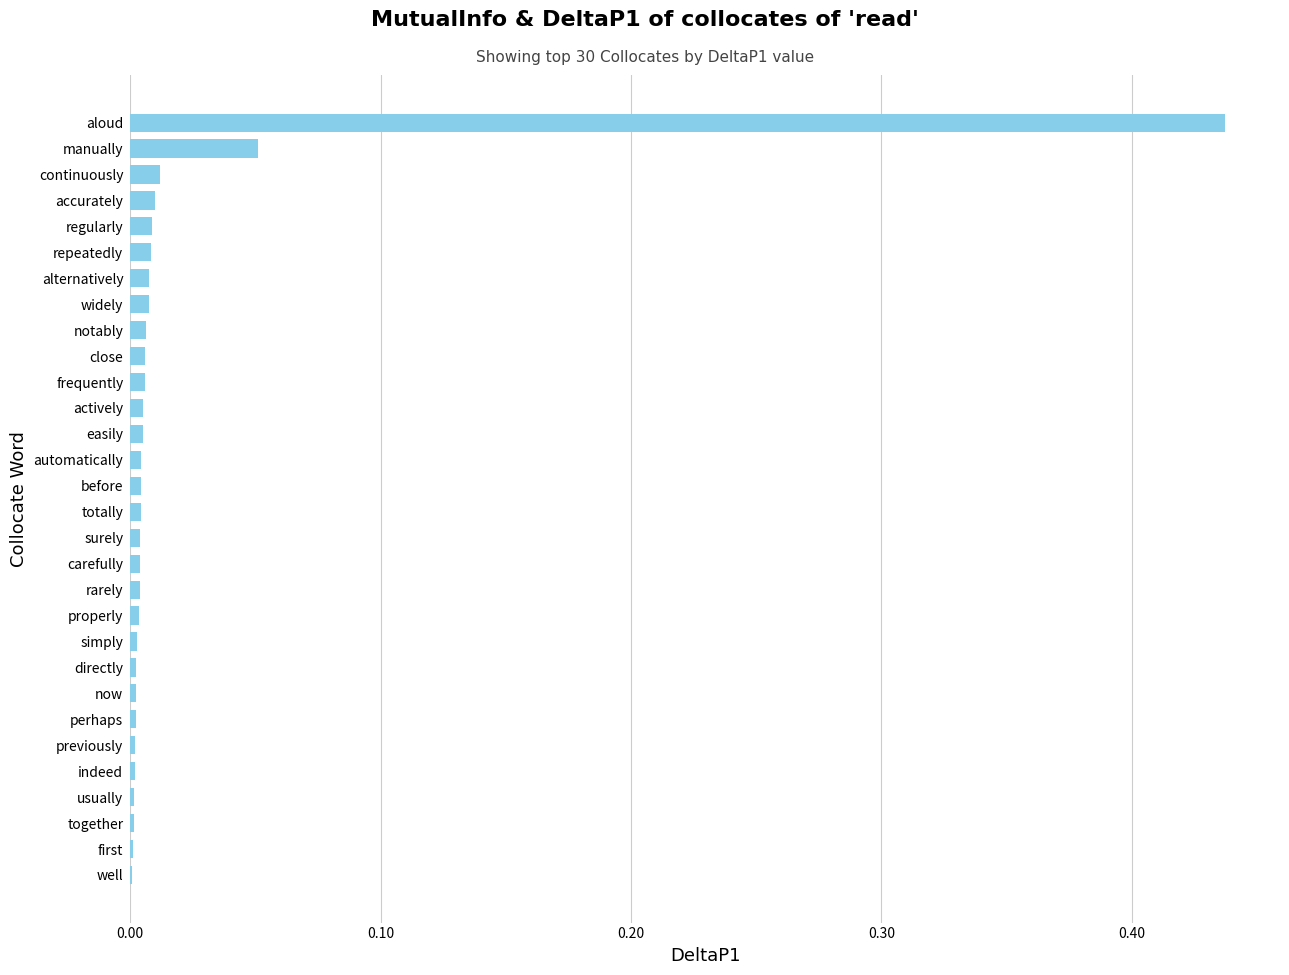

The value at first is 0.0. True or false?

True